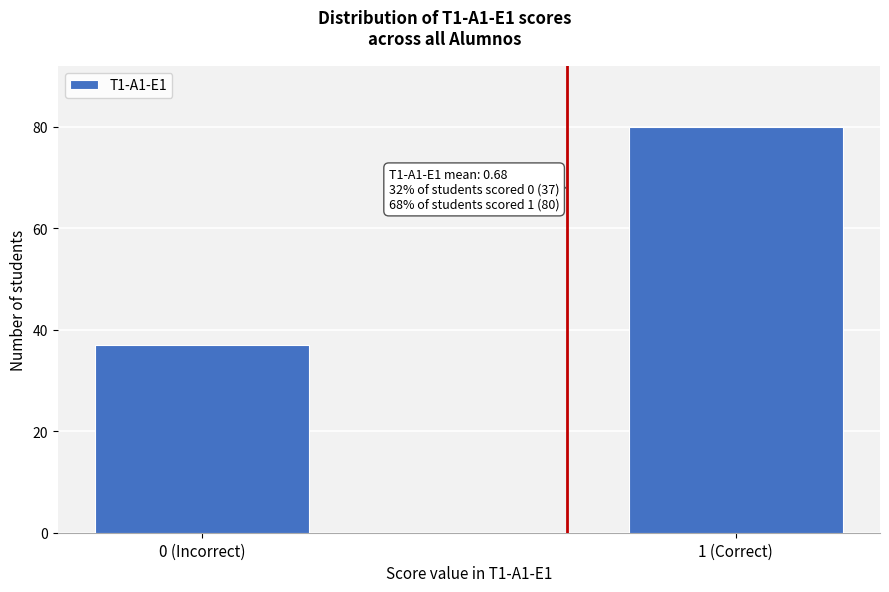

Reading left to right, list all the values displayed in this chart.

0 (Incorrect)=37	1 (Correct)=80